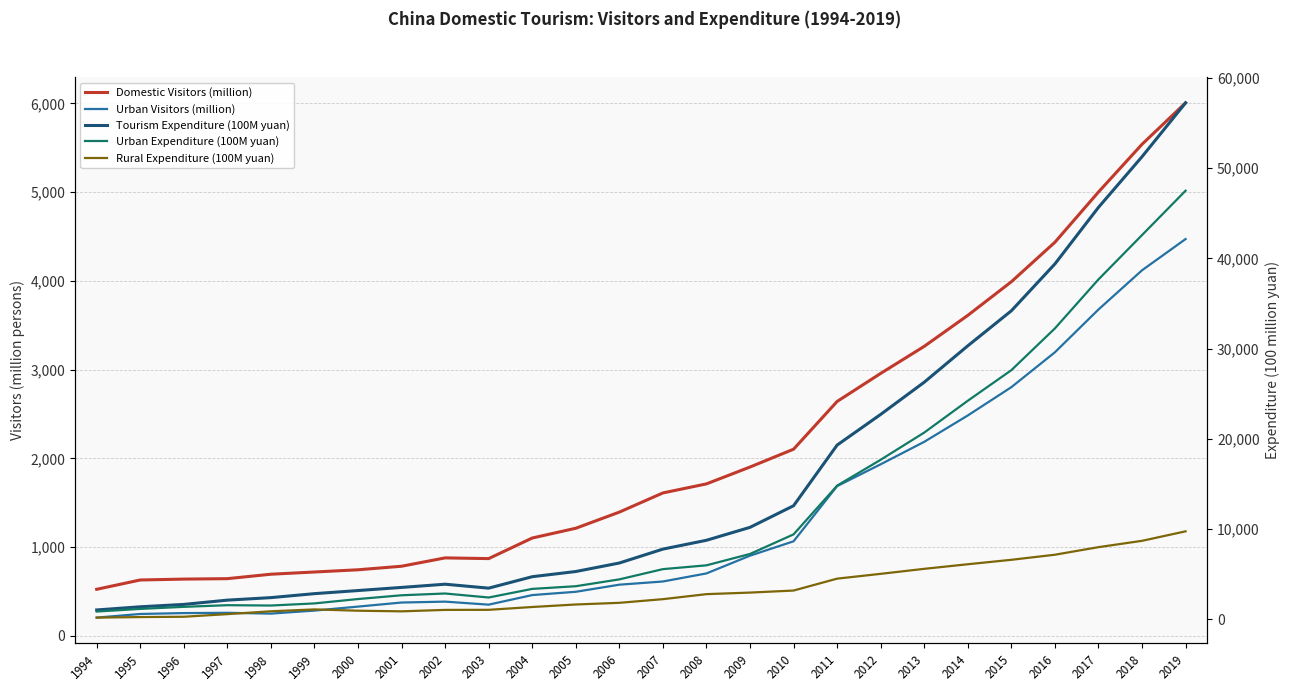

What is the value of the Urban Expenditure (100M yuan) point at the 1st from the left?

848.2